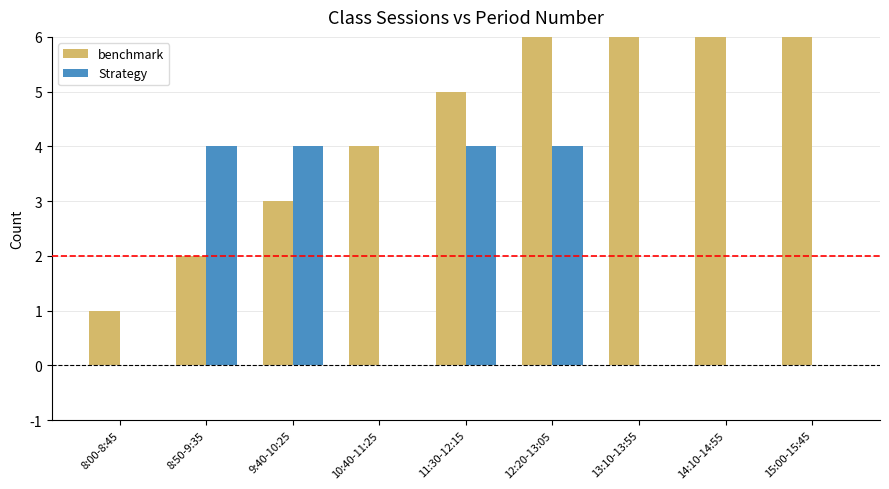

How many bars are there in total?

18